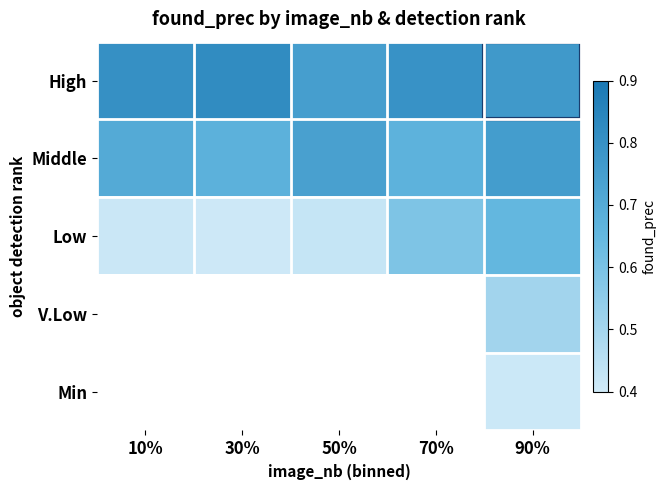

Between 50% and 30%, which is larger?

30%